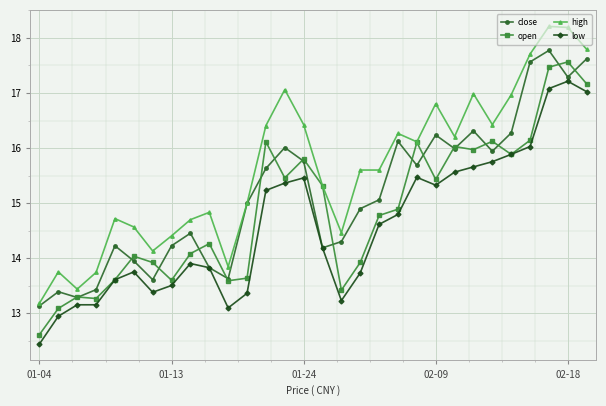

What is the smallest value displayed?

12.4